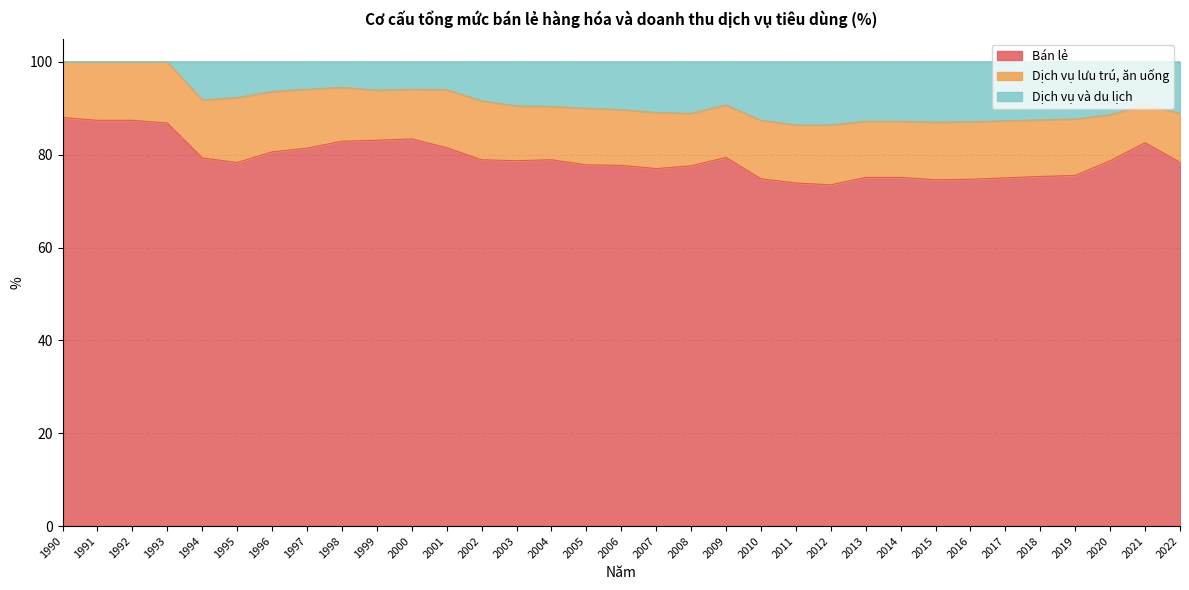

True or false: Dịch vụ và du lịch has a value of 147.2 at 1991.

False